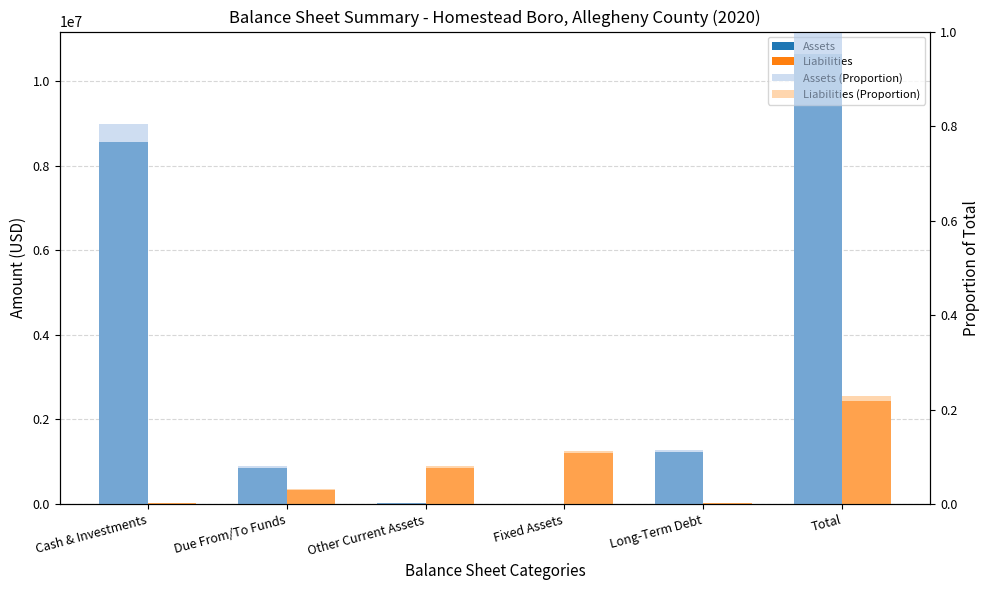

What is the maximum value for Assets (Proportion)?

1.0